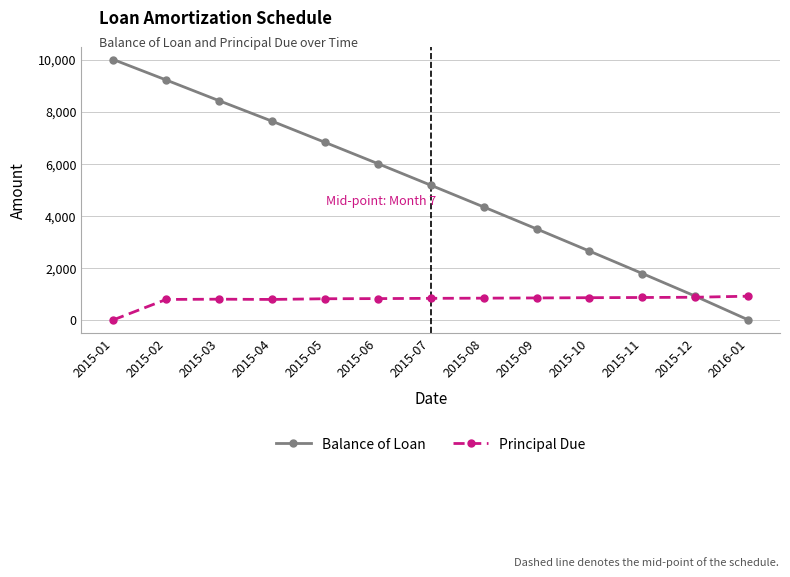

The value of Principal Due at 2015-02 is 1249.3. True or false?

False